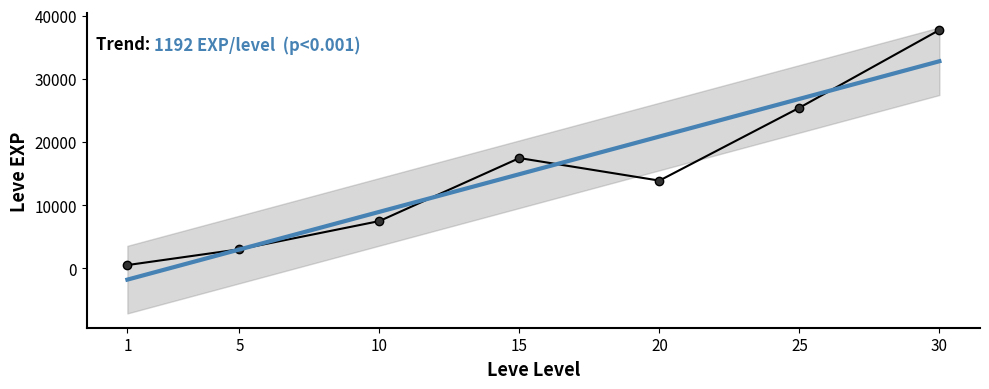

The value of Avg Leve EXP at 30 is 37715.0. True or false?

True